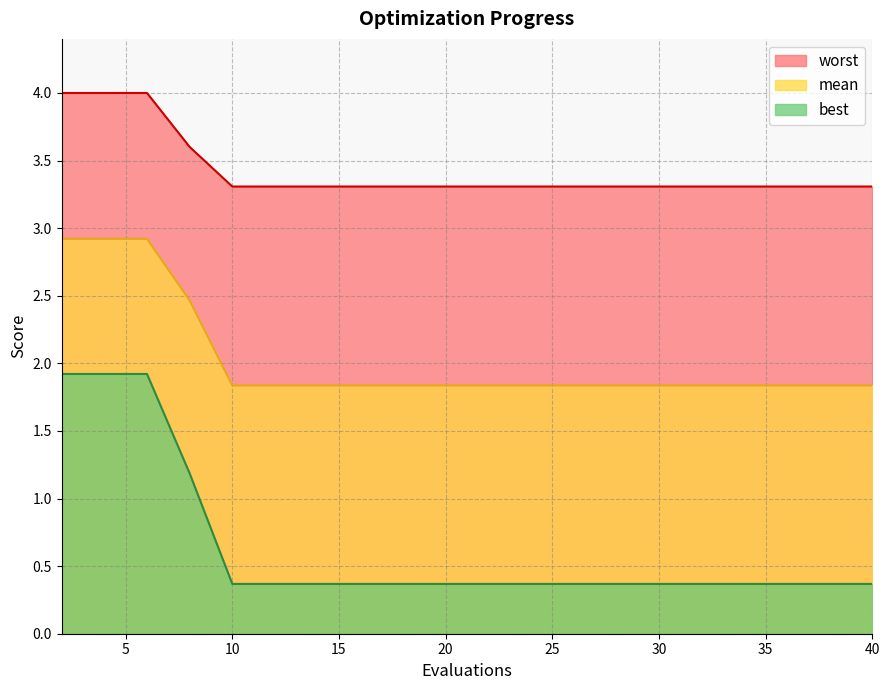

What are all the series names shown in the legend?

worst, mean, best